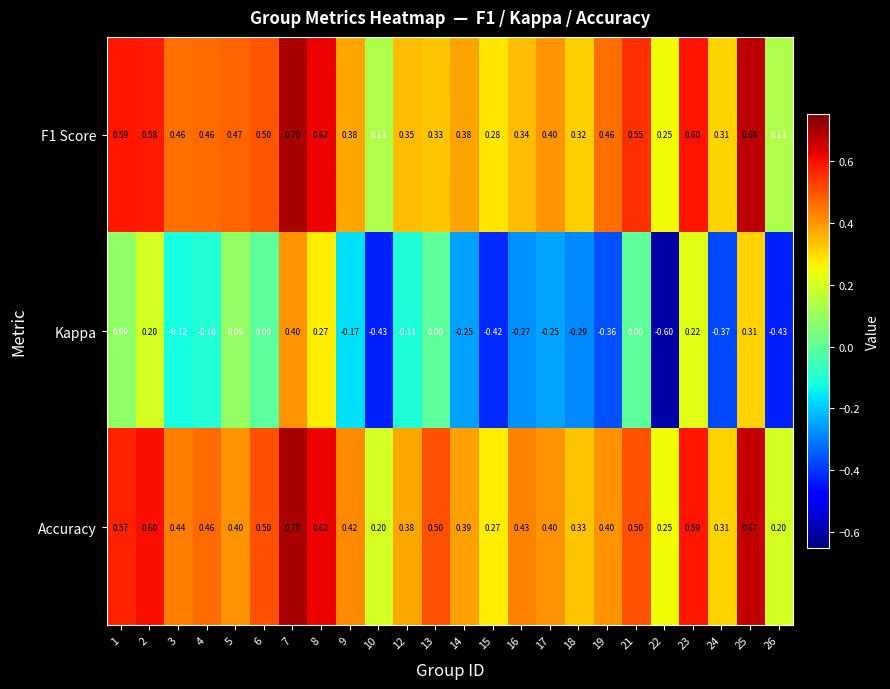

Which series has the widest spread of values?

Kappa